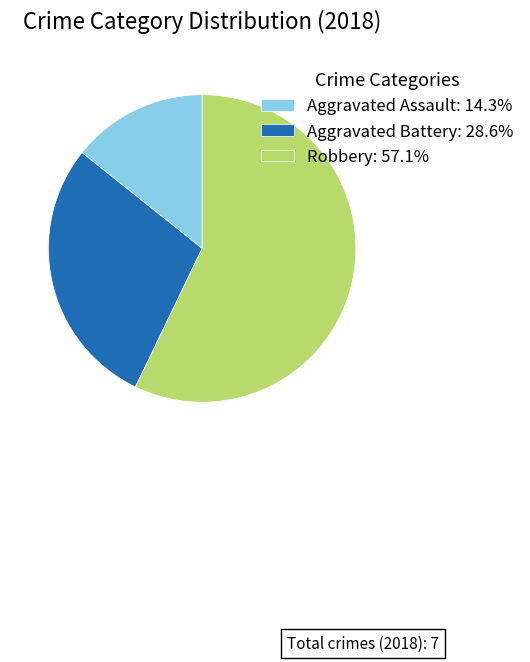

Which category has the biggest portion of the pie?

Robbery